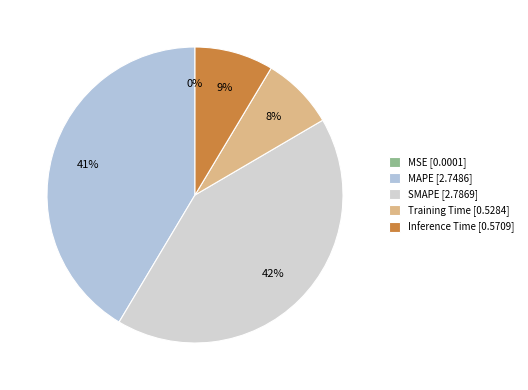

To the nearest percent, what percentage of the pie is MAPE?

41%